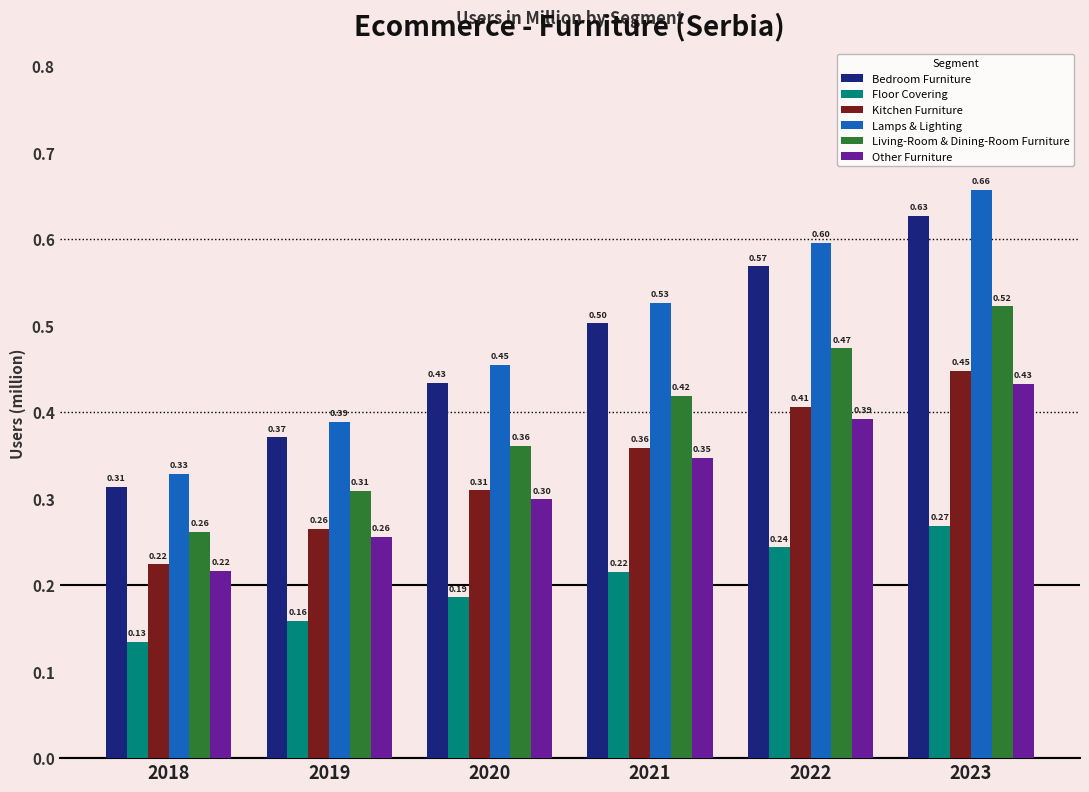

How many groups of bars are there?

6